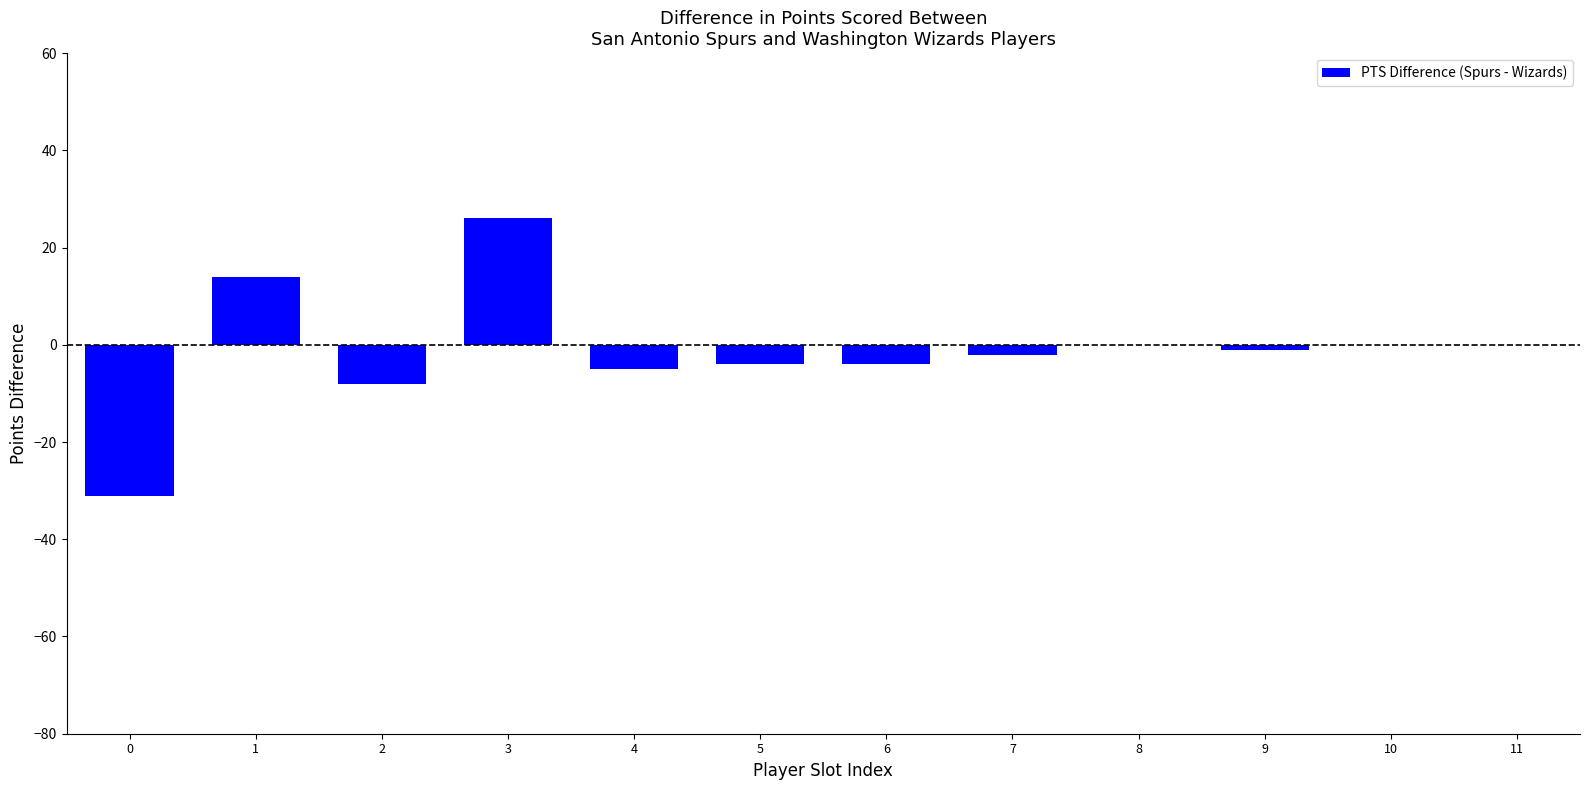

What is the approximate value at 4, to the nearest 5?

-5